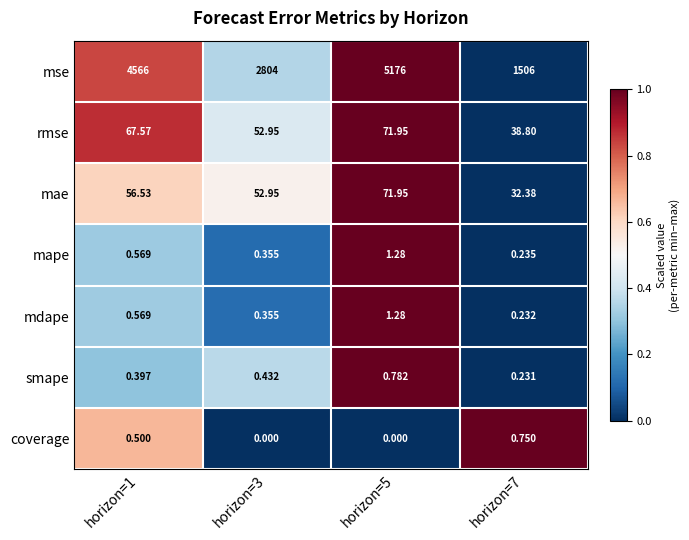

Which series has the largest total across all categories?

mse